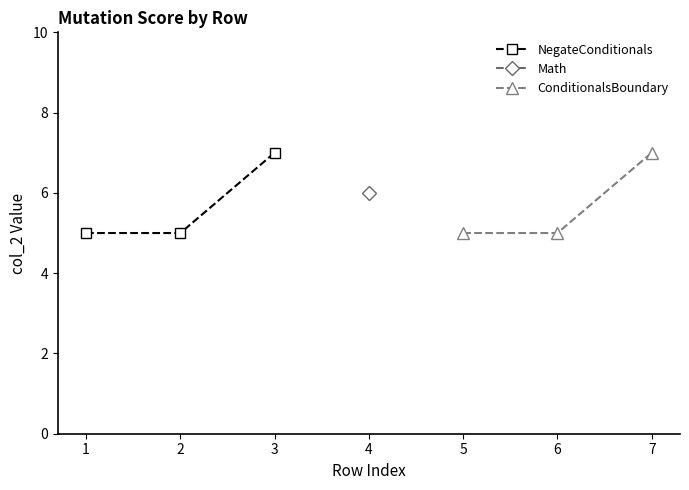

Is it true that NegateConditionals equals 2 at 1?

False